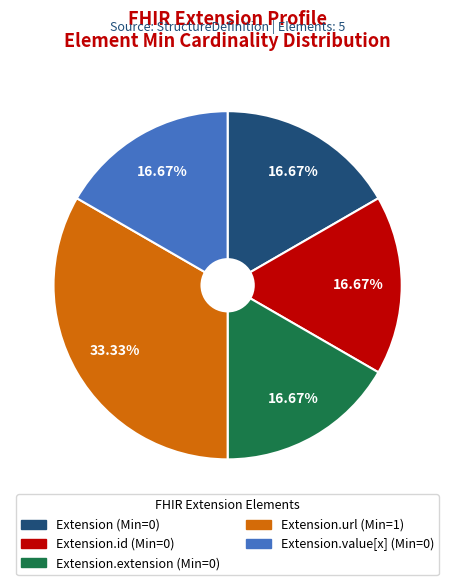

Is there a majority slice in this chart?

No